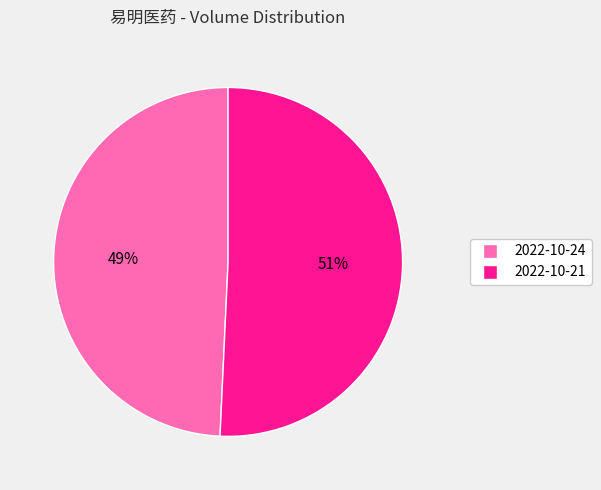

Is there any slice that represents more than half of the pie?

Yes